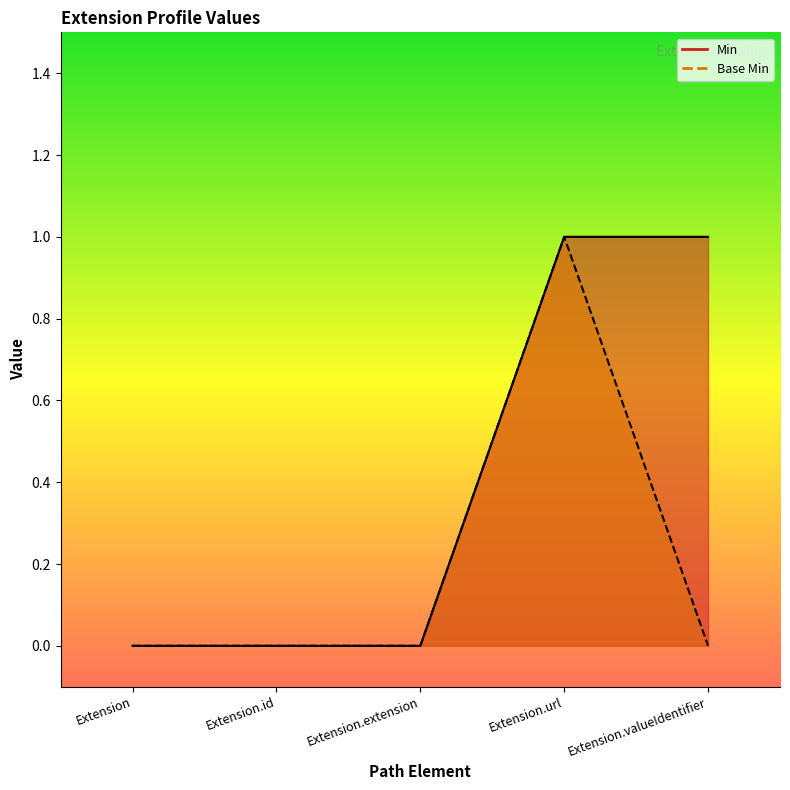

What is the label of the 4th point from the right?

Extension.id